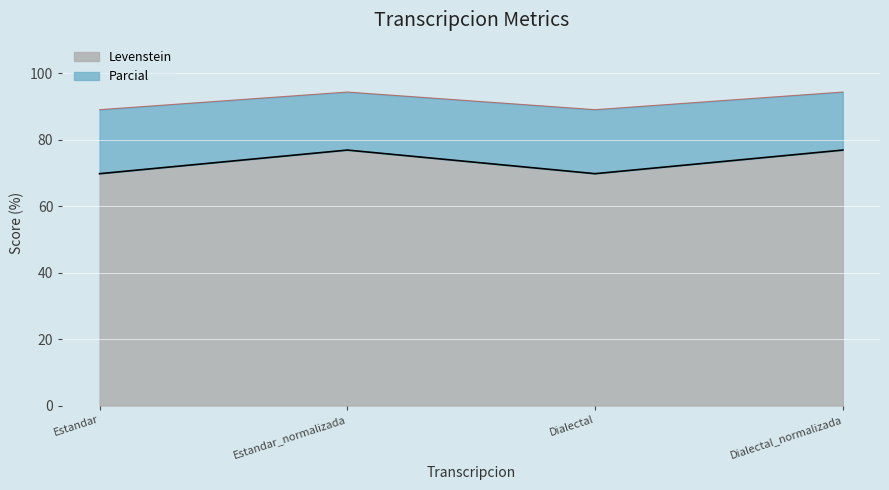

True or false: Levenstein has a value of 76.9 at Dialectal_normalizada.

True